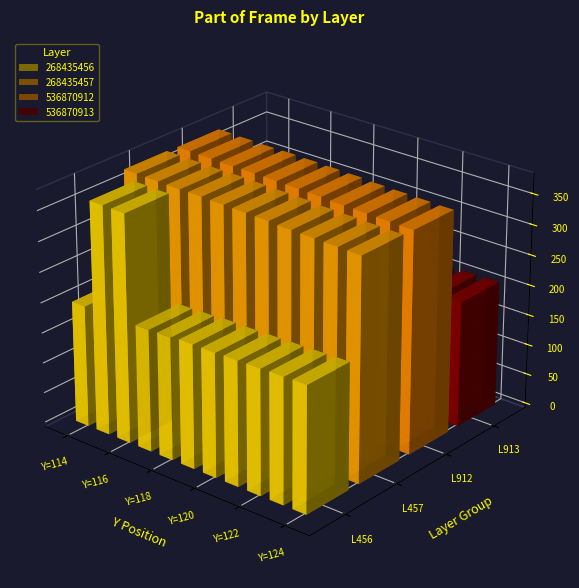

Reading right to left, transcribe all the data shown in this chart.

268435456: Y=124=208	Y=123=207	Y=122=206	Y=121=205	Y=120=204	Y=119=204	Y=118=202	Y=117=201	Y=116=375	Y=115=376	Y=114=200
268435457: Y=124=366	Y=123=367	Y=122=368	Y=121=369	Y=120=371	Y=119=372	Y=118=373	Y=117=374	Y=116=374	Y=115=375	Y=114=376
536870912: Y=124=365	Y=123=366	Y=122=367	Y=121=368	Y=120=370	Y=119=371	Y=118=372	Y=117=373	Y=116=373	Y=115=374	Y=114=375
536870913: Y=124=207	Y=123=206	Y=122=205	Y=121=204	Y=120=203	Y=119=203	Y=118=201	Y=117=200	Y=116=200	Y=115=199	Y=114=199